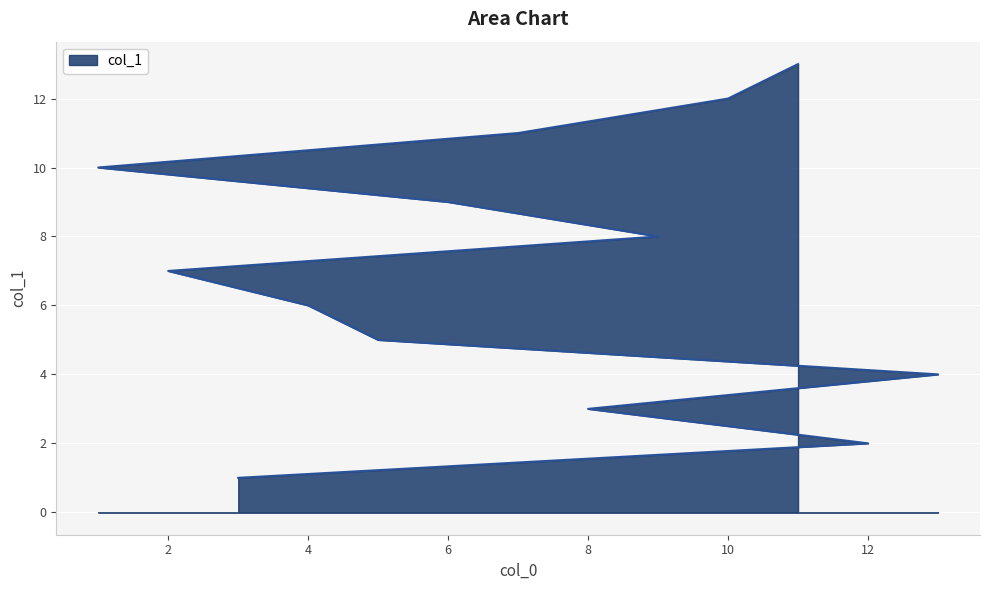

Reading left to right, transcribe all the data shown in this chart.

3=1	12=2	8=3	13=4	5=5	4=6	2=7	9=8	6=9	1=10	7=11	10=12	11=13